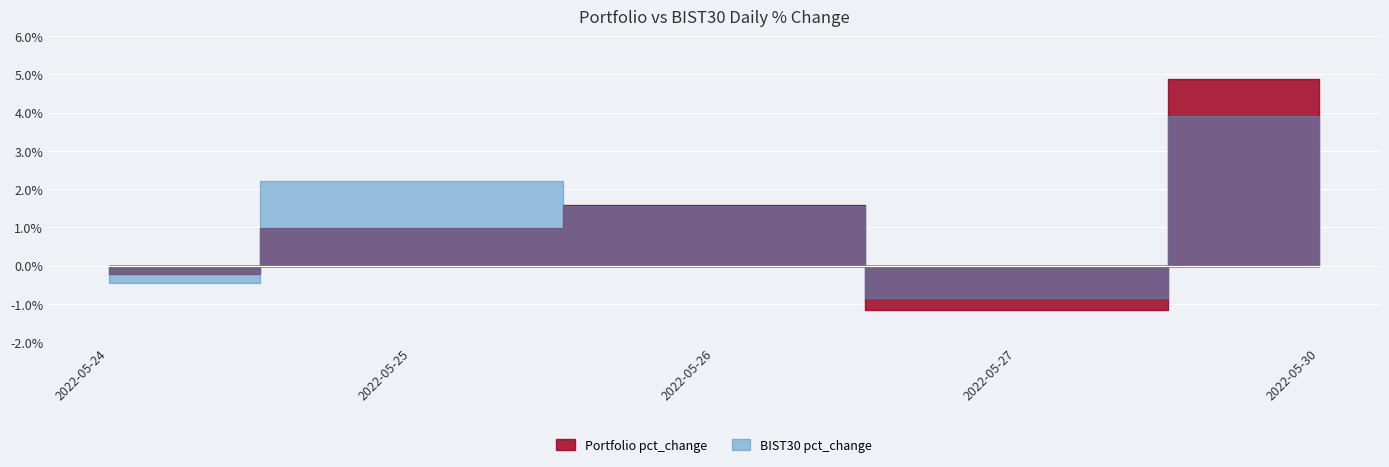

Which series has the largest total across all categories?

BIST30 pct_change